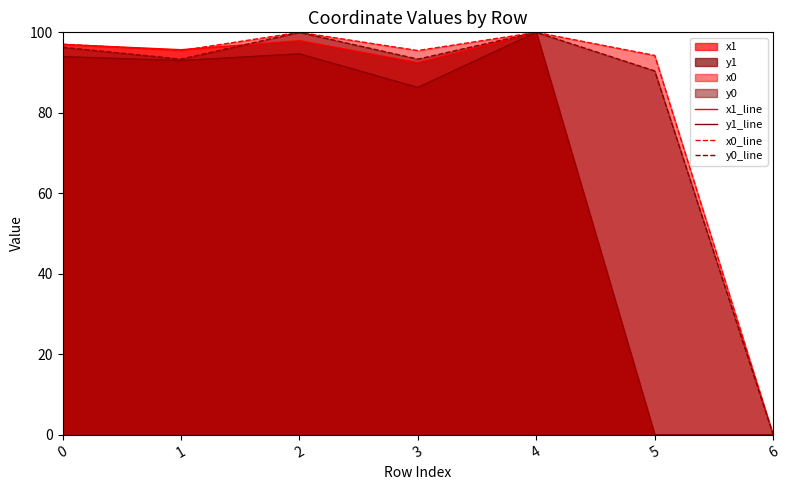

What is the difference between the highest and lowest values at 0?

3.1